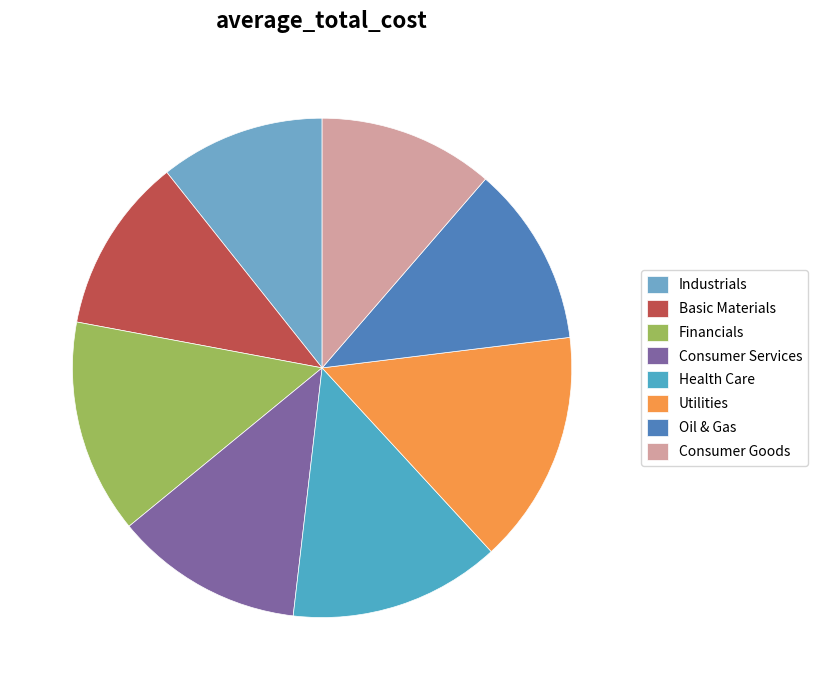

What is the smallest slice in the pie chart?

Industrials